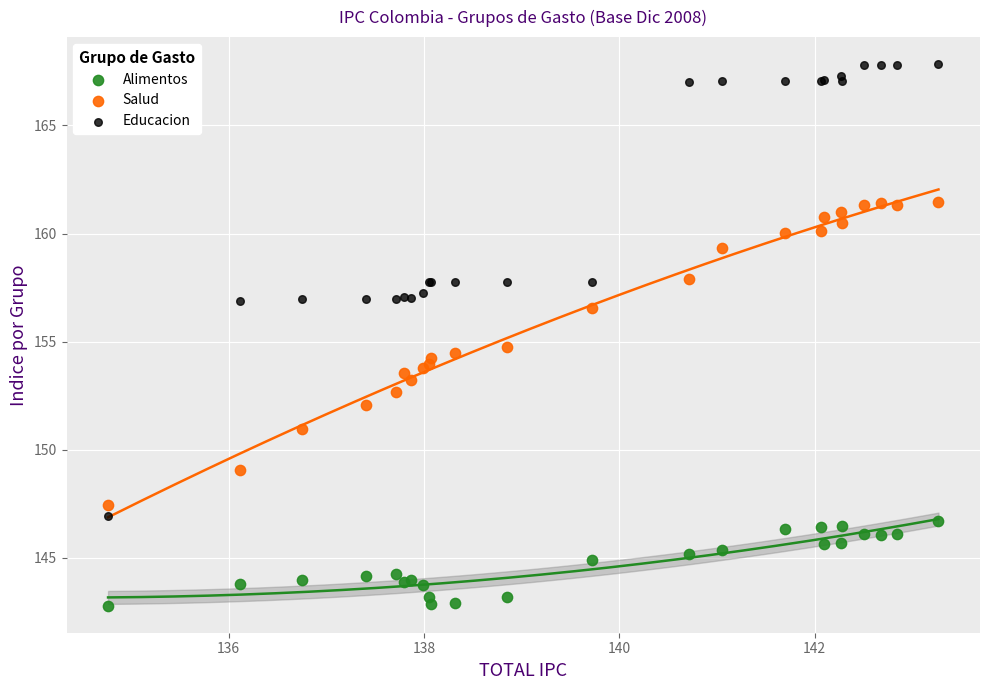

What is the X range (max minus min) for the scatter plot?

8.5